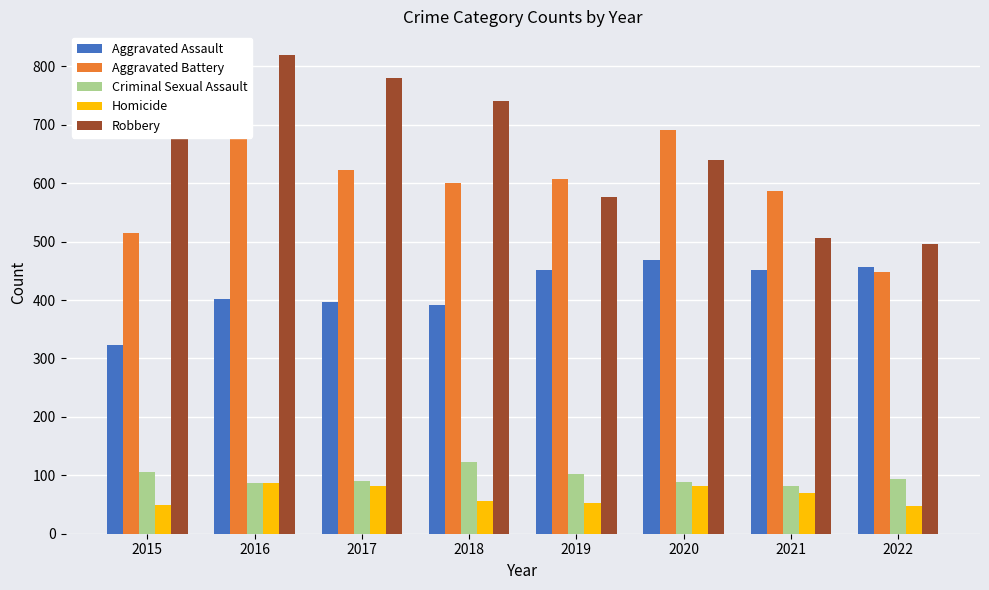

How many data points in Aggravated Battery are less than 608?

4